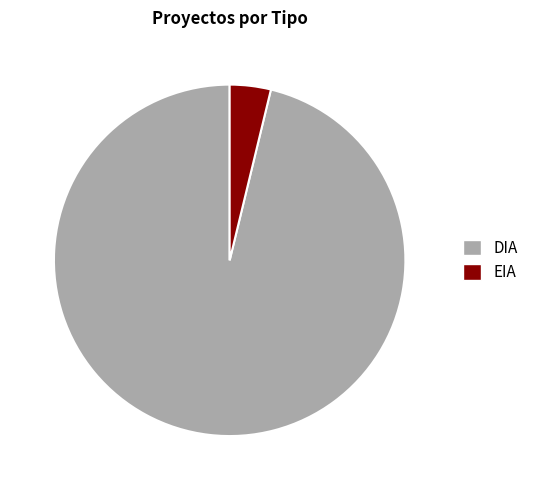

Rank the categories by value from lowest to highest.

EIA, DIA